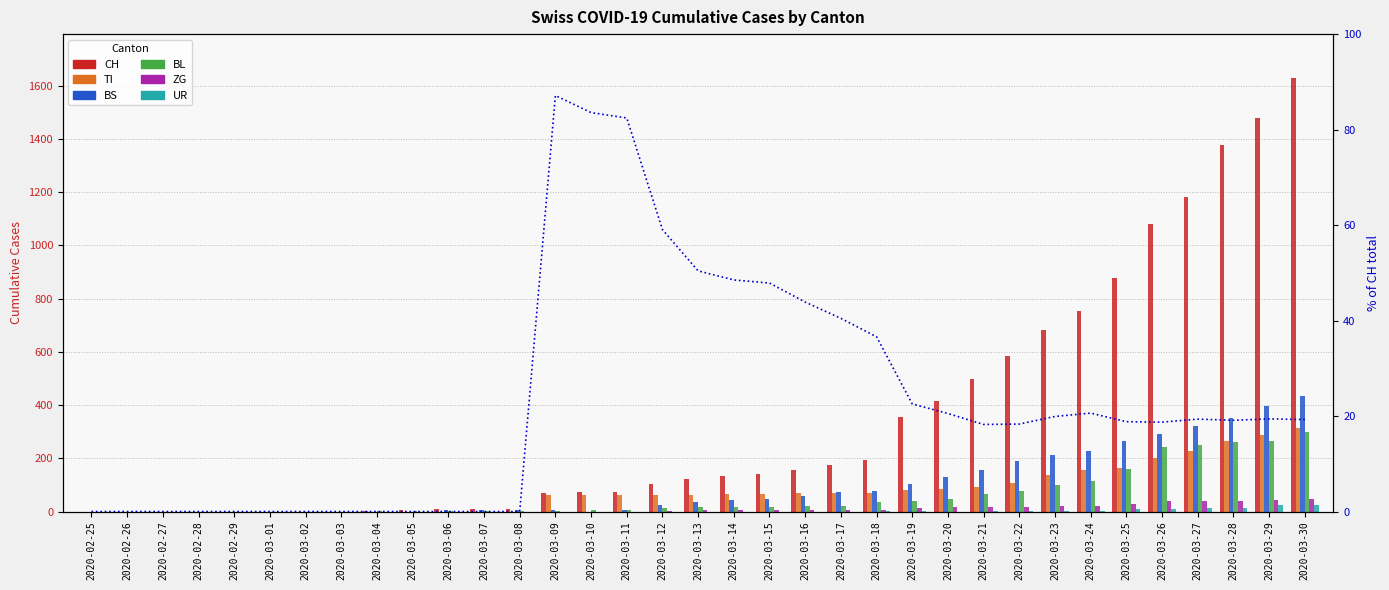

What is the average value of the TI series?

79